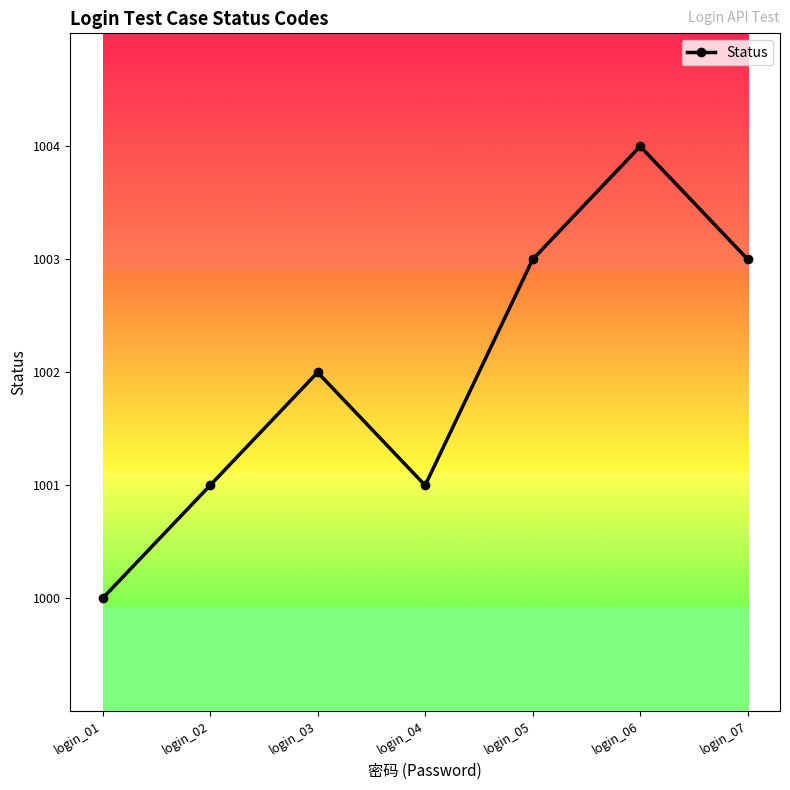

The chart shows a value of 1621 at login_01. True or false?

False